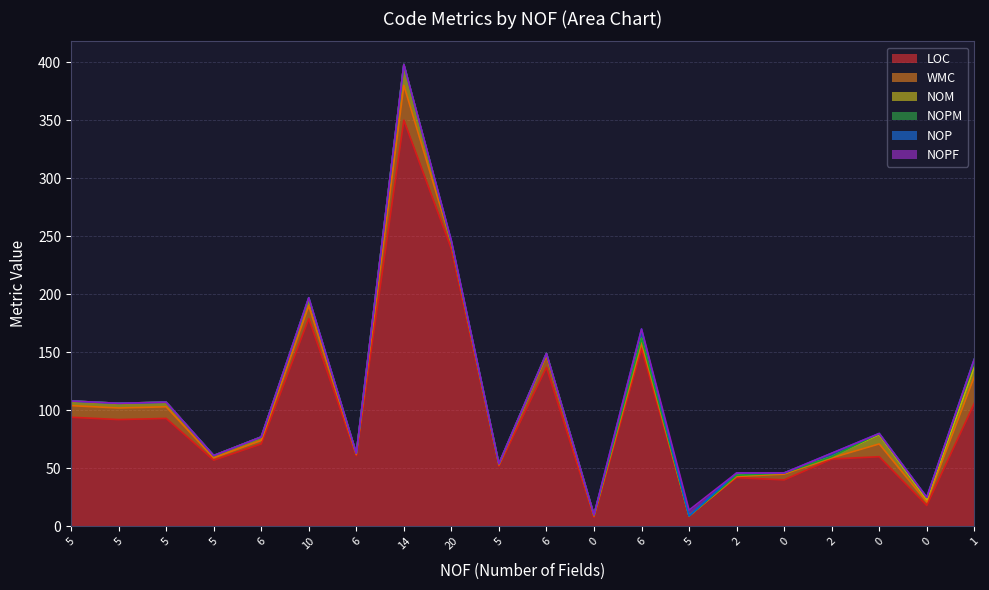

True or false: NOPF and NOPM cross at least once.

False